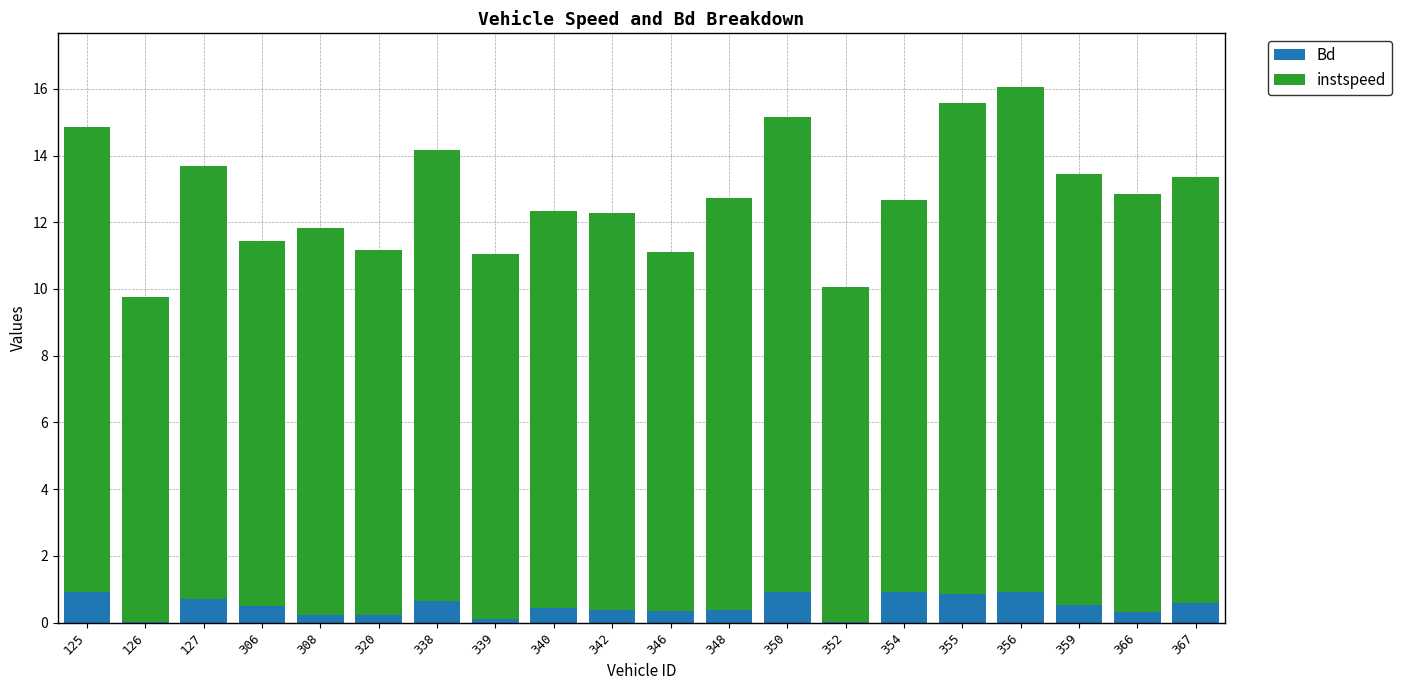

What is the total value across all series at 348?

12.7